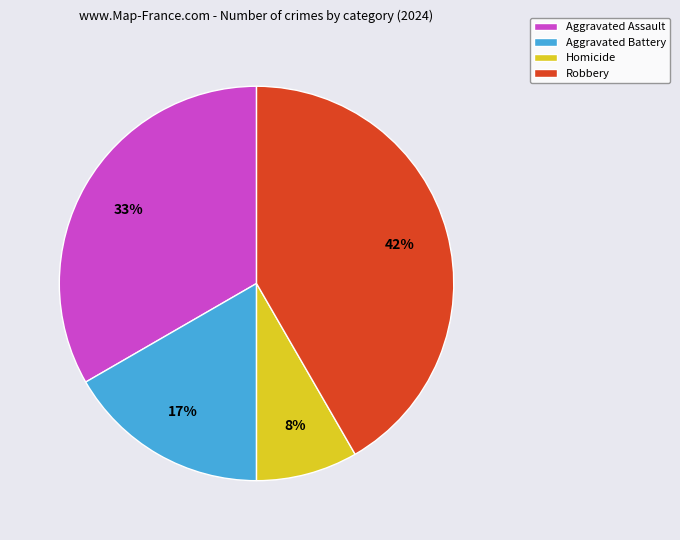

Is Aggravated Battery the majority of the pie?

No